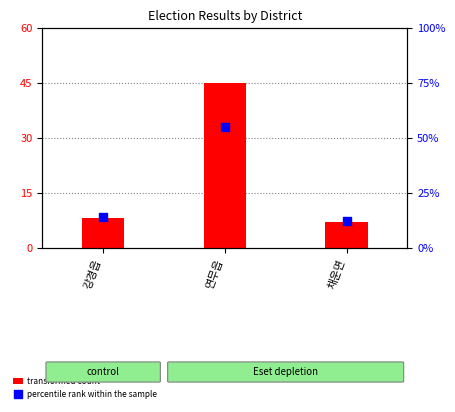

Which series has the widest spread of Y values?

percentile rank within the sample